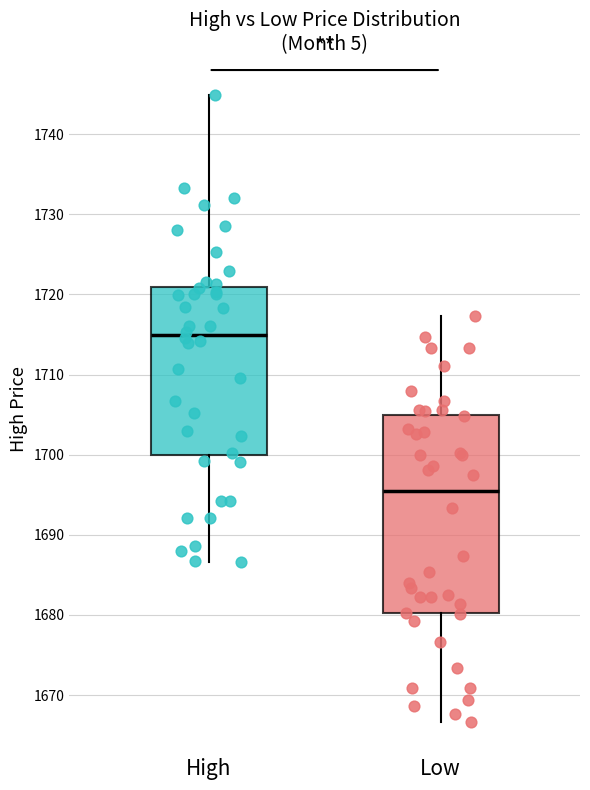

Where is the upper edge of the box for Low on the y-axis? The values are not printed on the chart, so give them approximately, as read against the axis.

1705